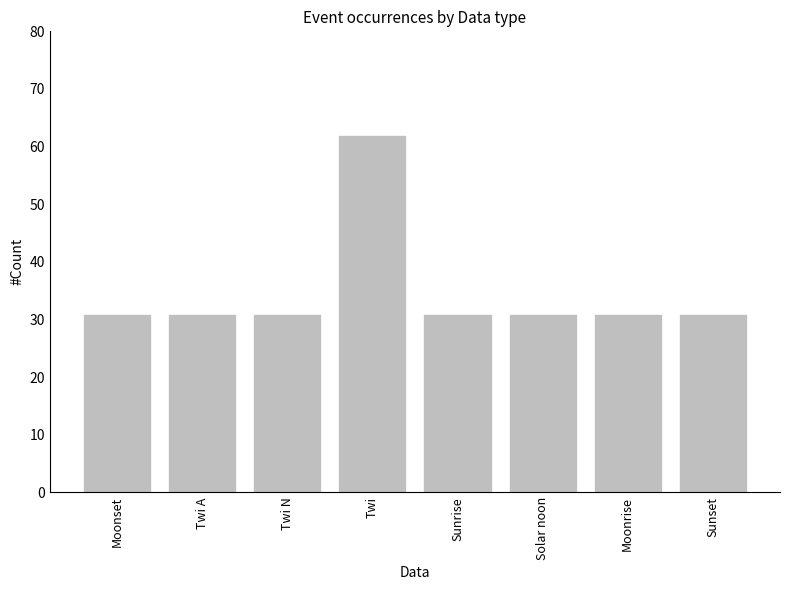

The value at Moonset is 31. True or false?

True